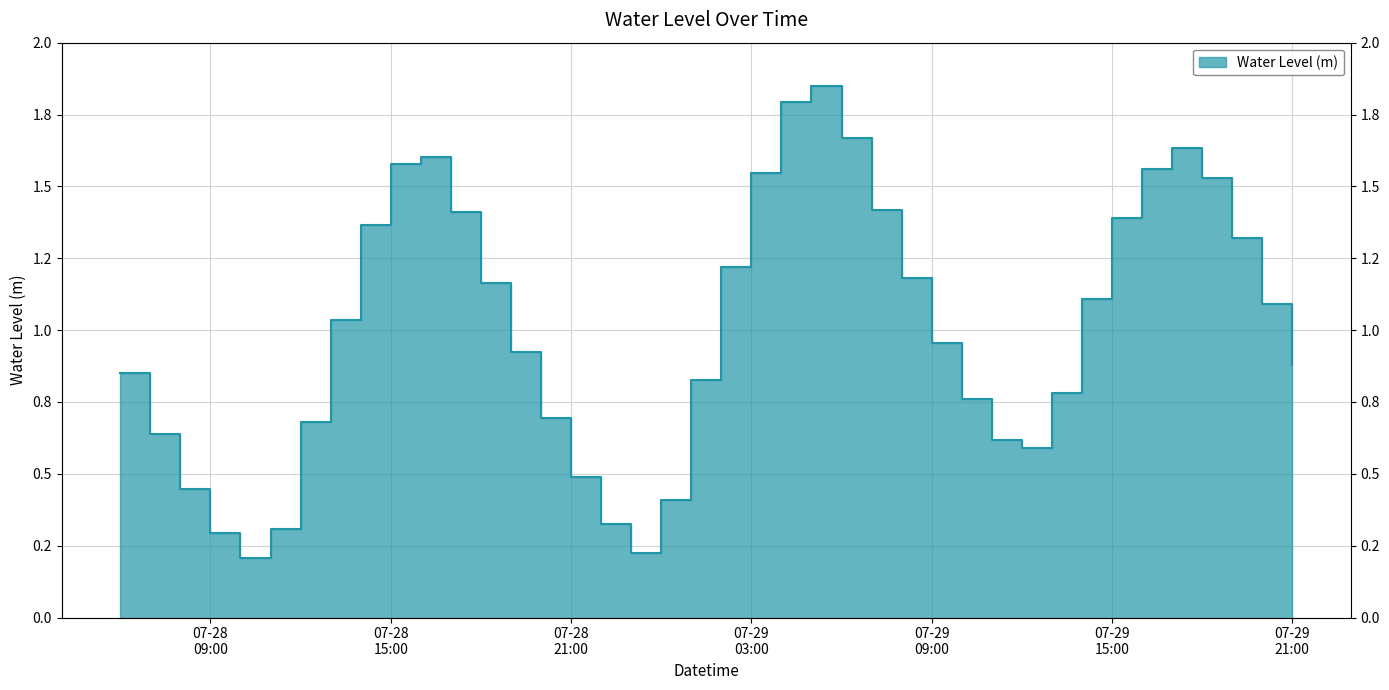

List the labels in order of value, largest first.

2024-07-29 05:00:00, 2024-07-29 04:00:00, 2024-07-29 06:00:00, 2024-07-29 17:00:00, 2024-07-28 16:00:00, 2024-07-28 15:00:00, 2024-07-29 16:00:00, 2024-07-29 03:00:00, 2024-07-29 18:00:00, 2024-07-29 07:00:00, 2024-07-28 17:00:00, 2024-07-29 15:00:00, 2024-07-28 14:00:00, 2024-07-29 19:00:00, 2024-07-29 02:00:00, 2024-07-29 08:00:00, 2024-07-28 18:00:00, 2024-07-29 14:00:00, 2024-07-29 20:00:00, 2024-07-28 13:00:00, 2024-07-29 09:00:00, 2024-07-28 19:00:00, 2024-07-29 21:00:00, 2024-07-28 06:00:00, 2024-07-29 01:00:00, 2024-07-29 13:00:00, 2024-07-29 10:00:00, 2024-07-28 20:00:00, 2024-07-28 12:00:00, 2024-07-28 07:00:00, 2024-07-29 11:00:00, 2024-07-29 12:00:00, 2024-07-28 21:00:00, 2024-07-28 08:00:00, 2024-07-29 00:00:00, 2024-07-28 22:00:00, 2024-07-28 11:00:00, 2024-07-28 09:00:00, 2024-07-28 23:00:00, 2024-07-28 10:00:00